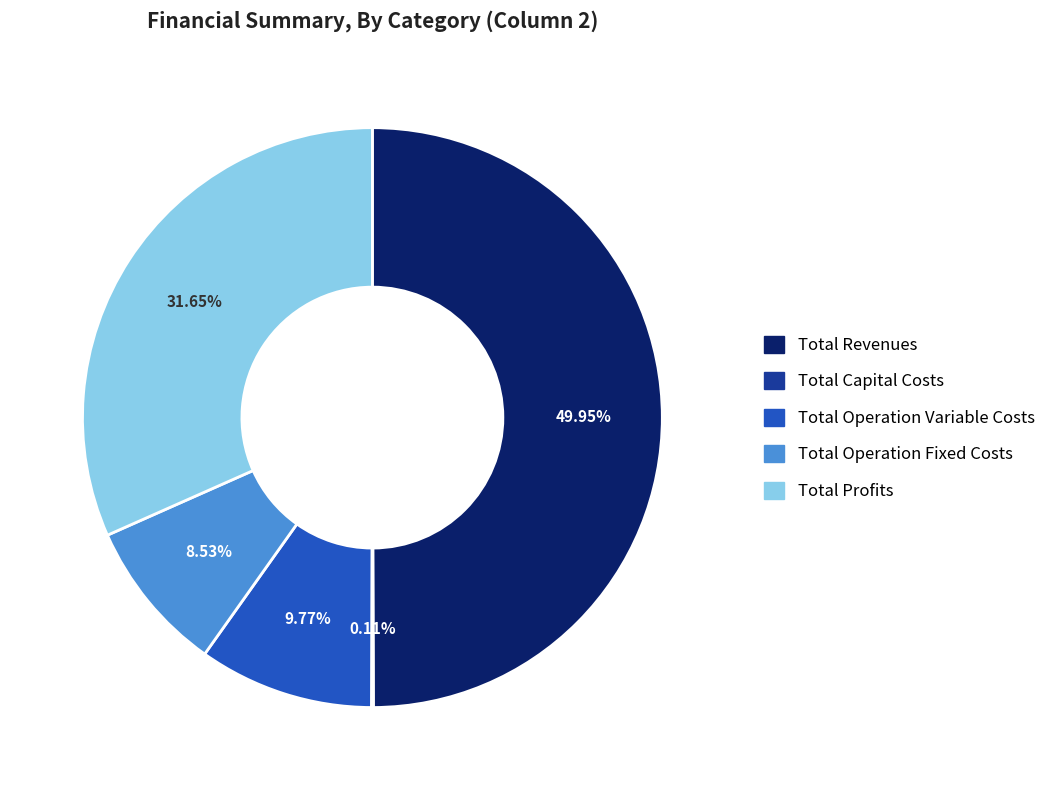

Which slice is the largest?

Total Revenues